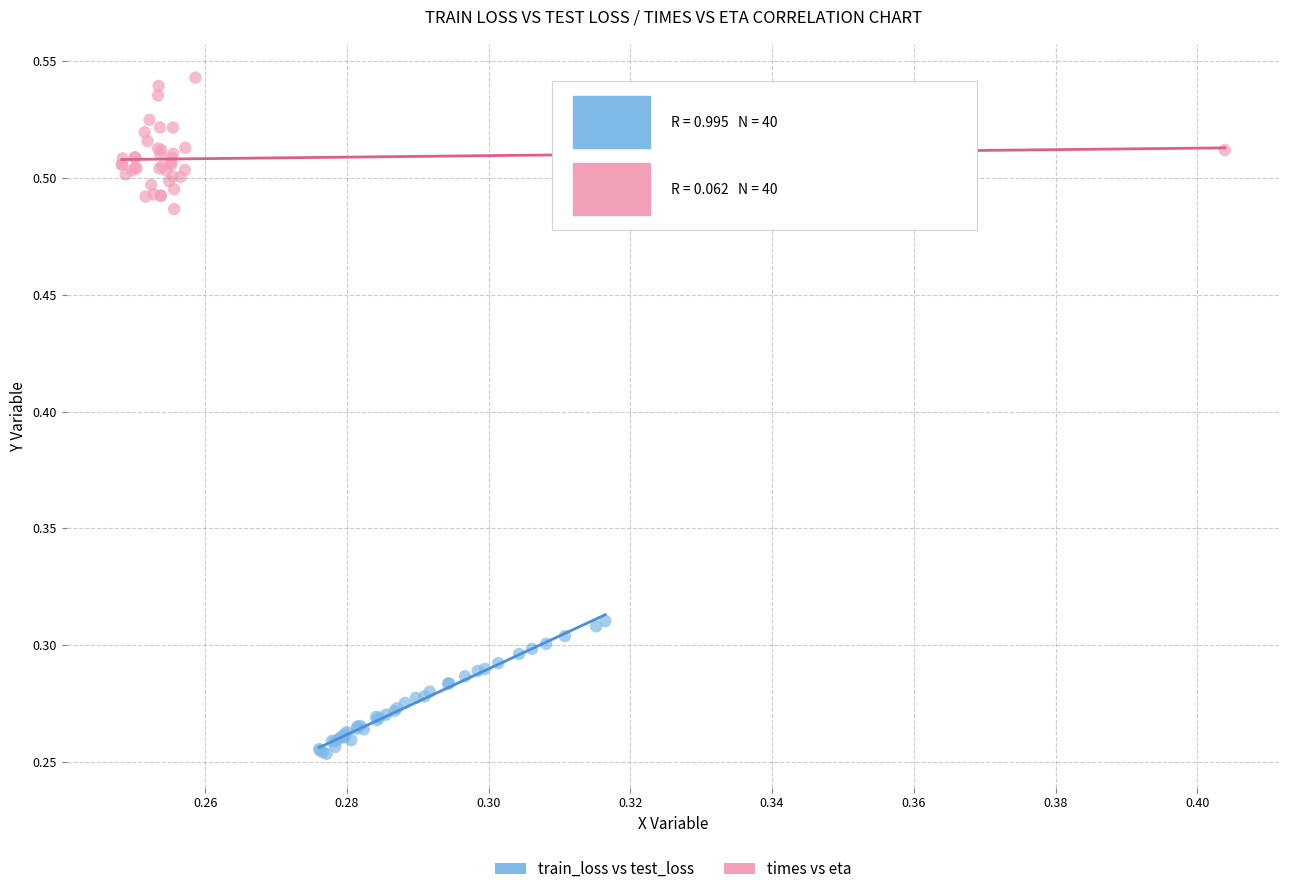

What are all the series names shown in the legend?

train_loss vs test_loss, times vs eta